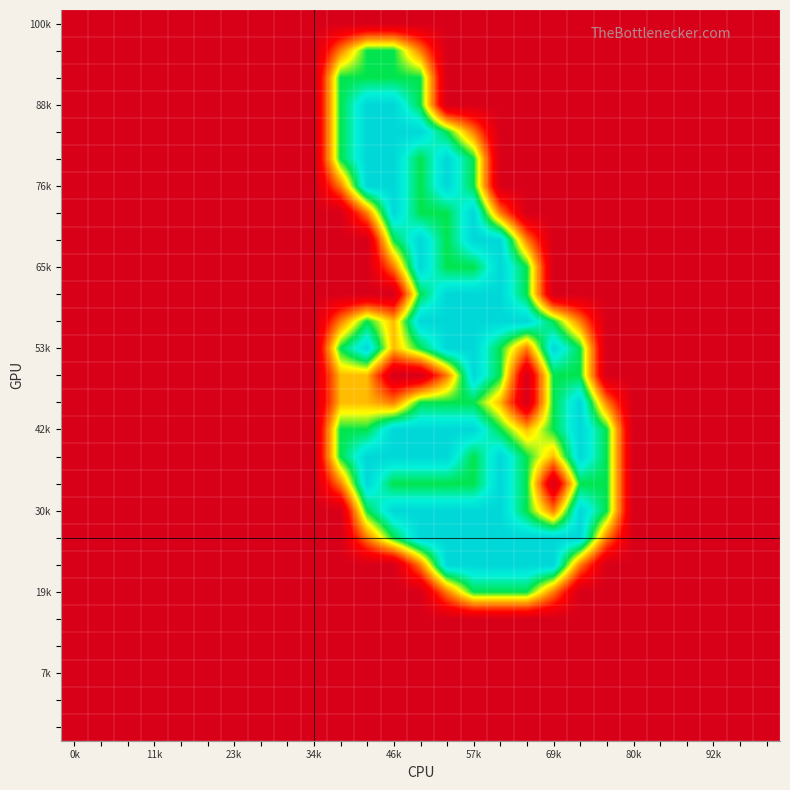

What is the greatest value displayed?

2.0